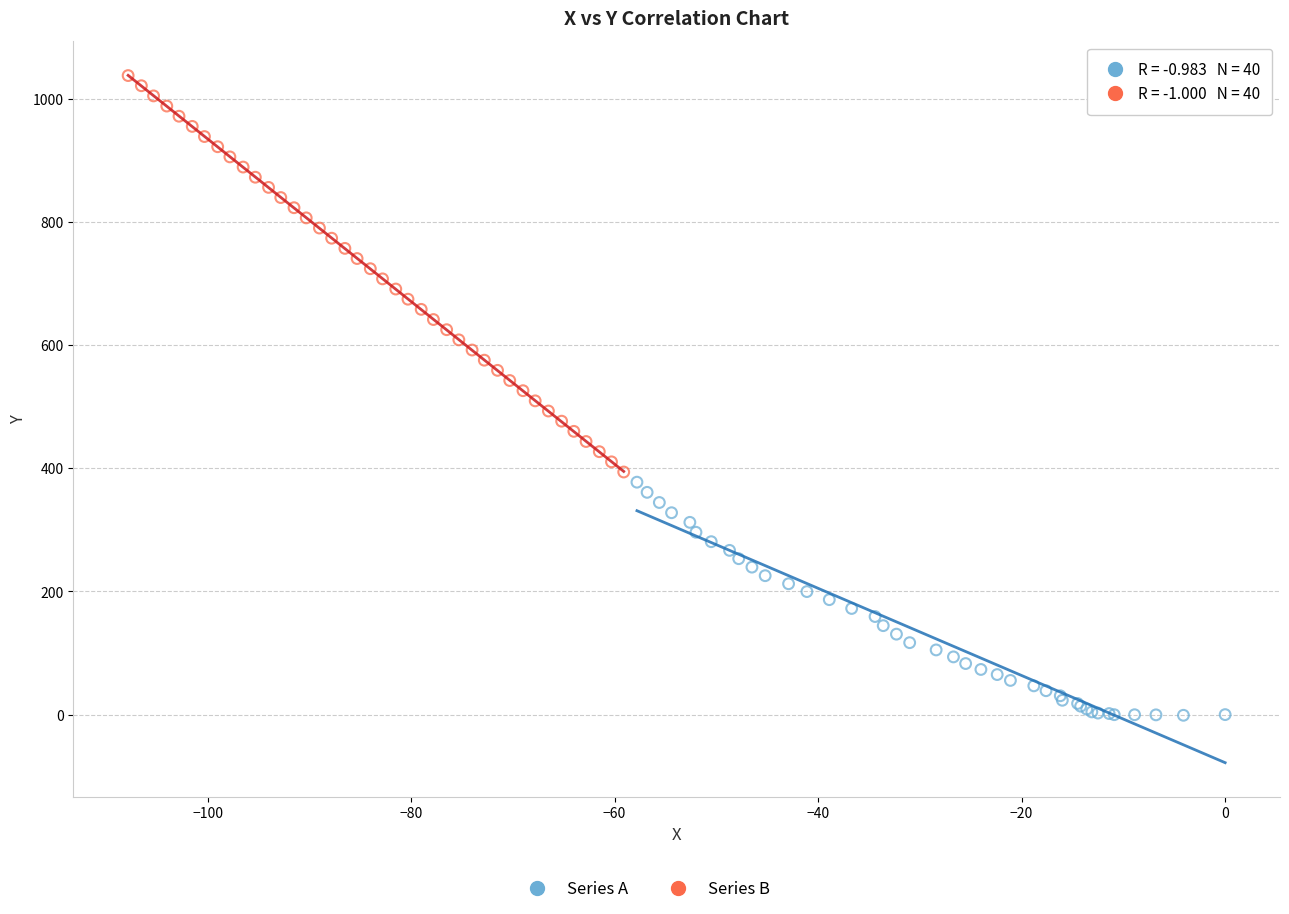

Which series contains the lowest Y value?

Series A